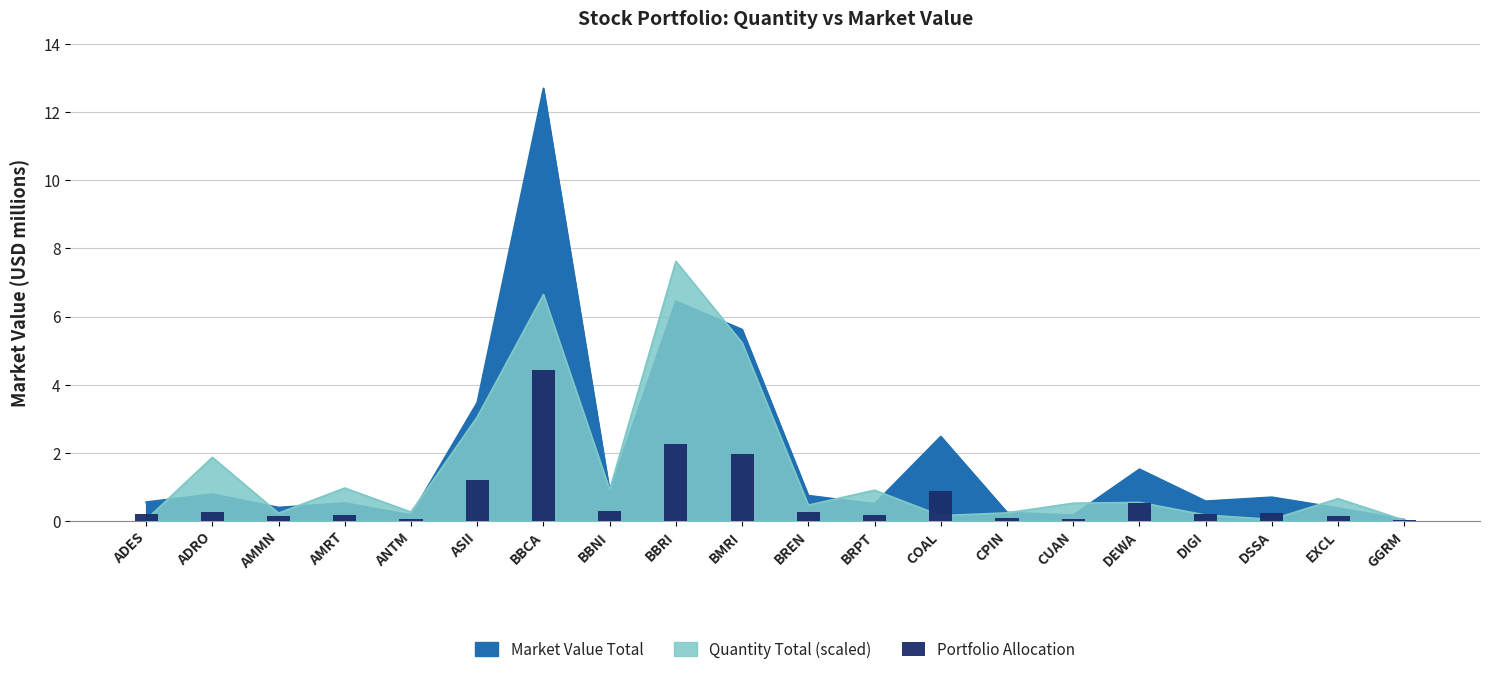

The chart shows a value of 244449.6 at DSSA. True or false?

True